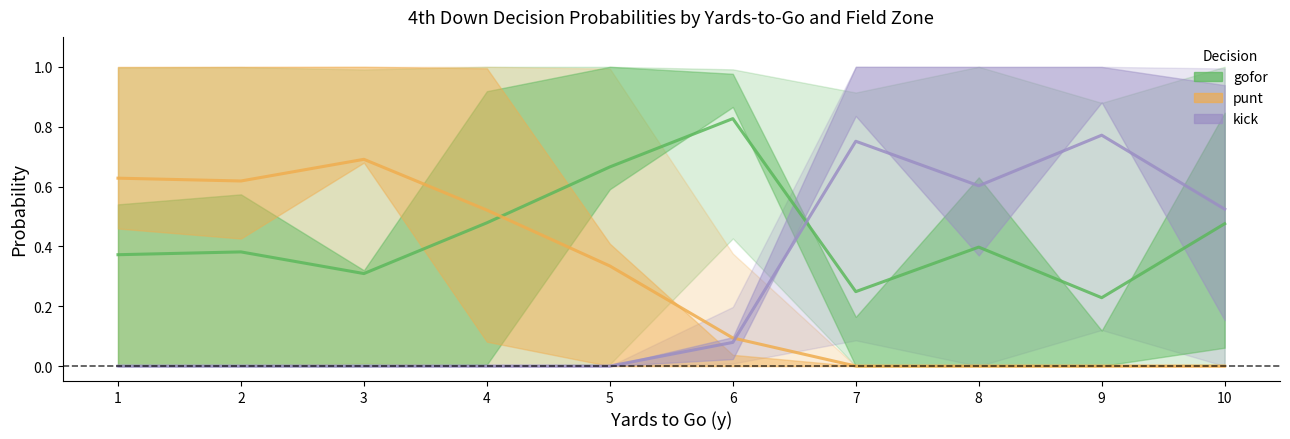

What is the value of the gofor point at the 9th from the left?

0.2